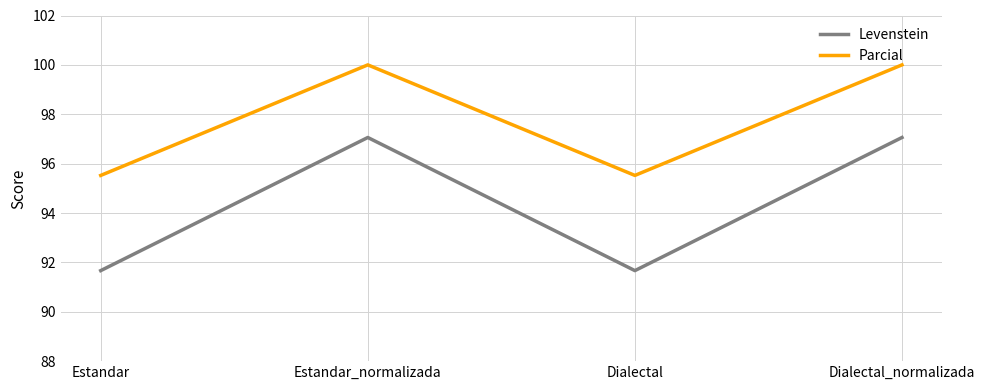

Is the value of Levenstein at Estandar greater than the value of Parcial at Estandar?

No